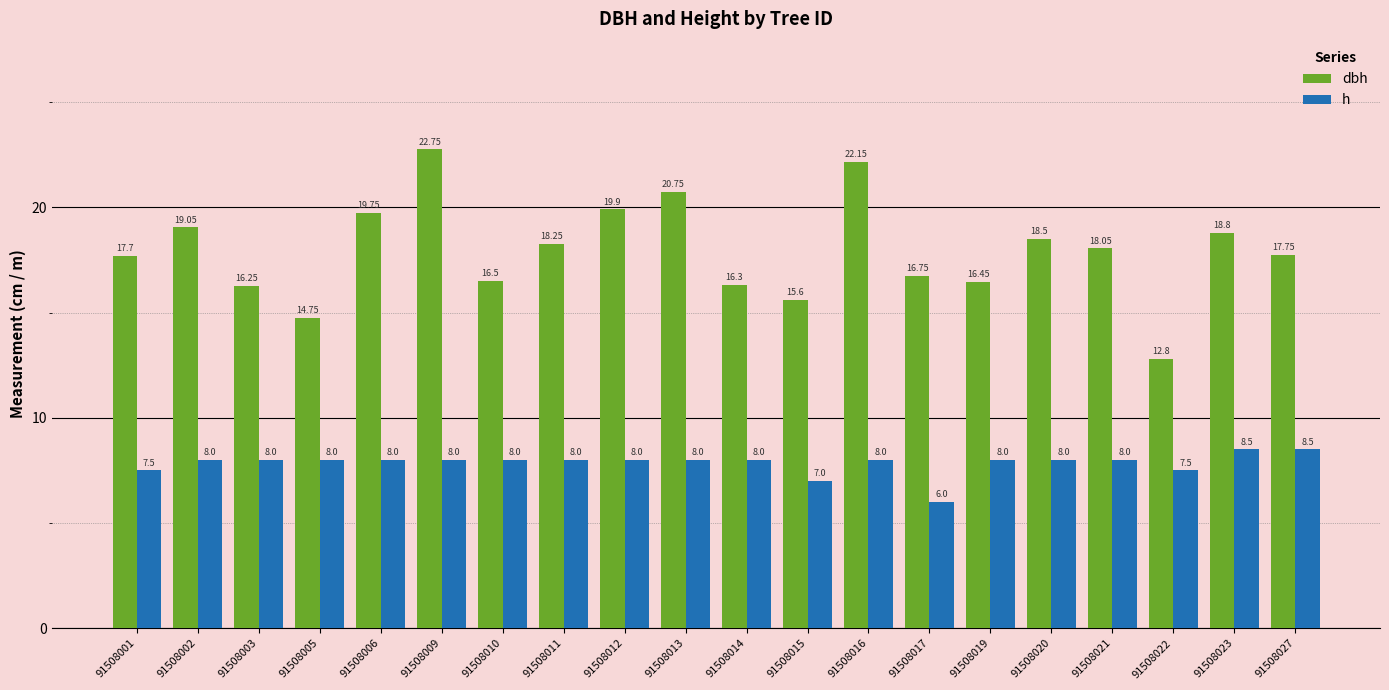

How many values in the dbh series exceed 18?

10